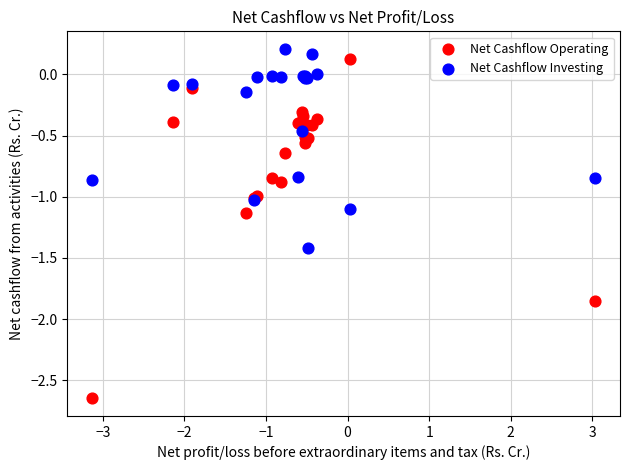

Which series has the largest Y range (max minus min)?

Net Cashflow Operating